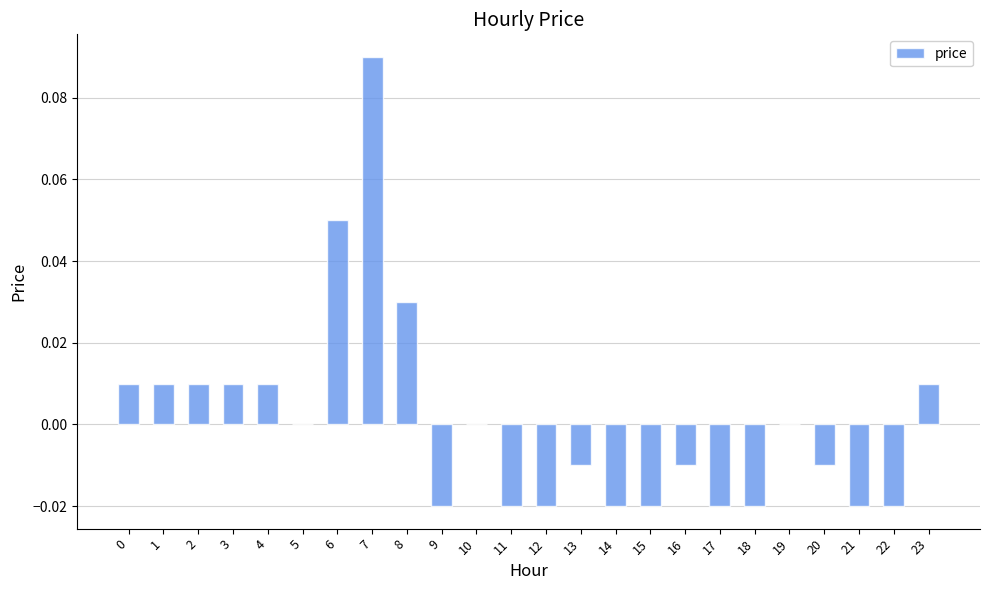

How many categories are shown in the chart?

24